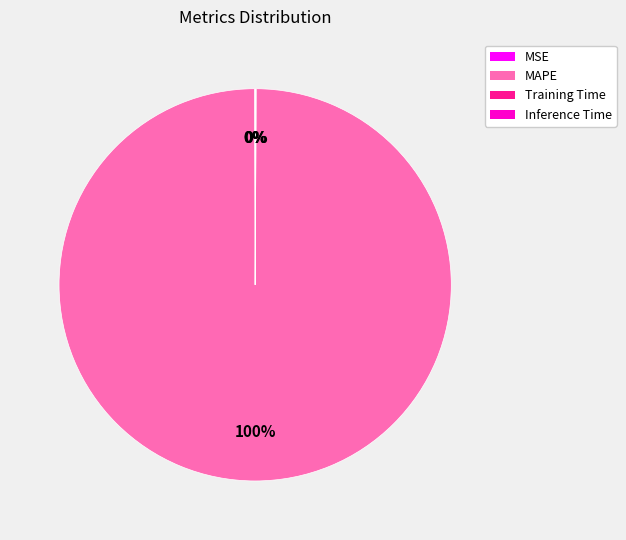

What percentage is the MAPE slice, to the nearest percent?

100%